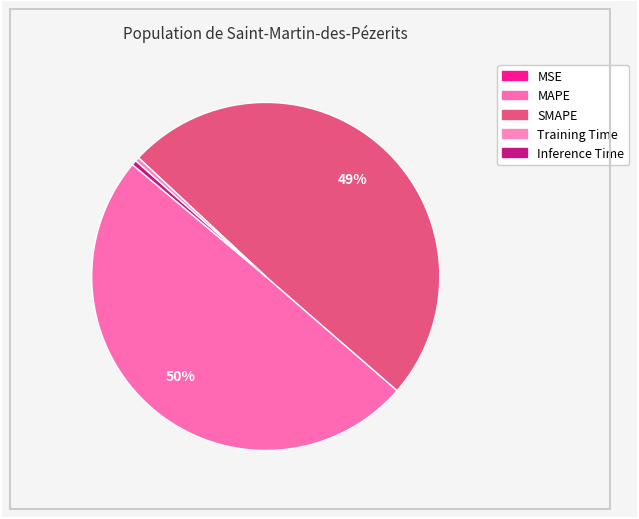

Is it true that SMAPE is 41% of the pie?

False